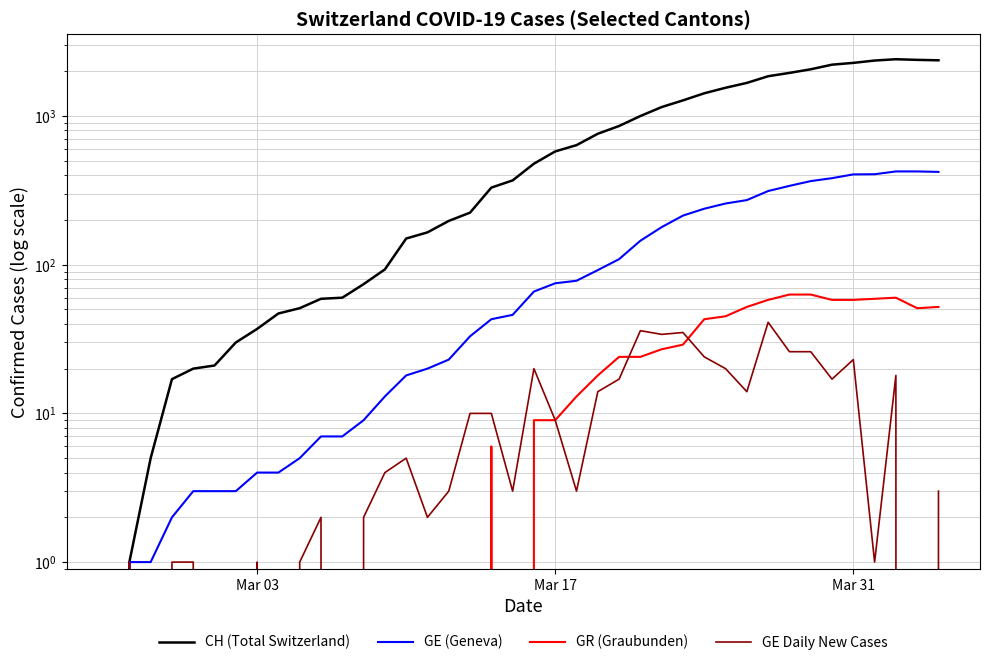

Which category has the lowest value in the GE Daily New Cases series?

Mar 03